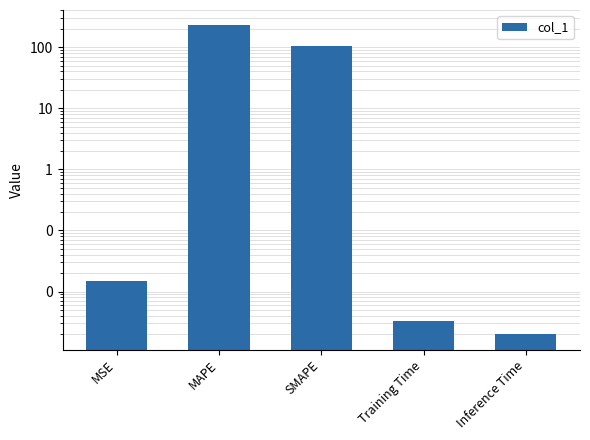

What is the difference between the second highest and second lowest values?

106.2